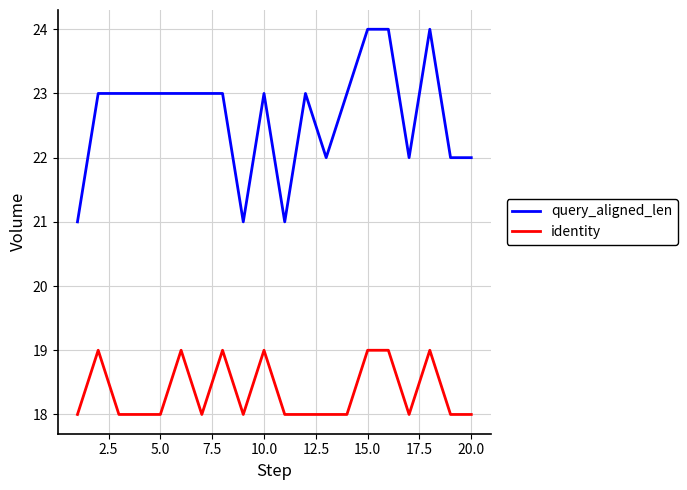

Reading right to left, list all the values displayed in this chart.

query_aligned_len: 22	22	24	22	24	24	23	22	23	21	23	21	23	23	23	23	23	23	23	21
identity: 18	18	19	18	19	19	18	18	18	18	19	18	19	18	19	18	18	18	19	18